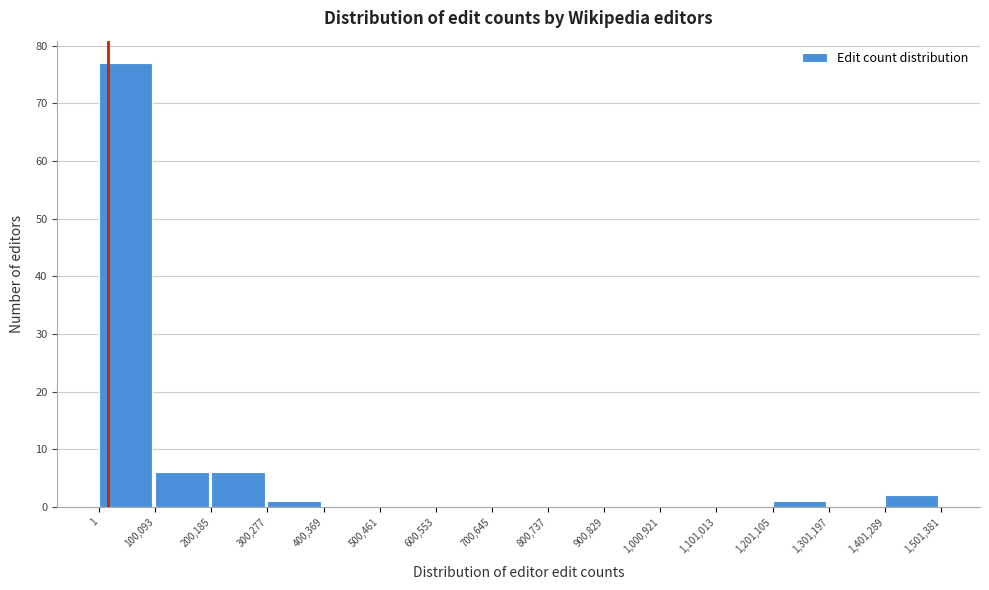

Reading left to right, transcribe this chart: for each bar, give the range it covers on the x-axis and its height. The values are not printed on the chart, so give them approximately, as read against the axis.

1 to 100,093: 77
100,093 to 200,185: 6
200,185 to 300,277: 6
300,277 to 400,369: 1
400,369 to 500,461: 0
500,461 to 600,553: 0
600,553 to 700,645: 0
700,645 to 800,737: 0
800,737 to 900,829: 0
900,829 to 1,000,921: 0
1,000,921 to 1,101,013: 0
1,101,013 to 1,201,105: 0
1,201,105 to 1,301,197: 1
1,301,197 to 1,401,289: 0
1,401,289 to 1,501,381: 2